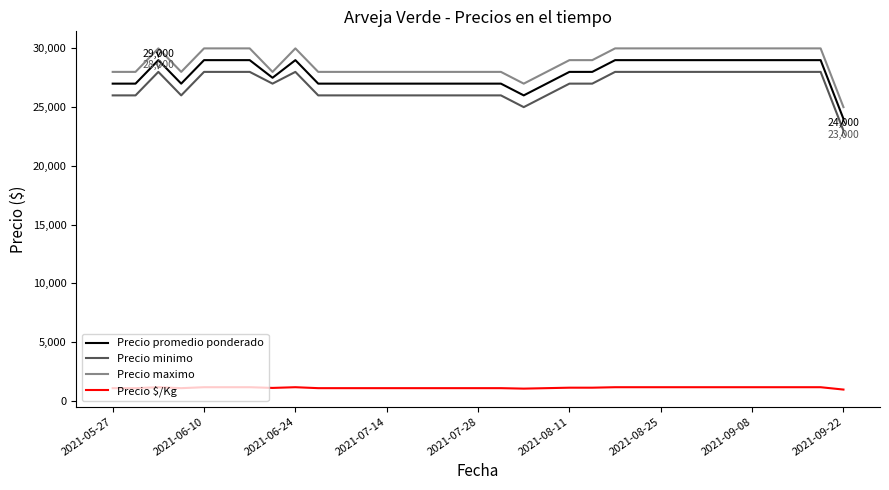

True or false: Precio minimo and Precio maximo cross at least once.

False